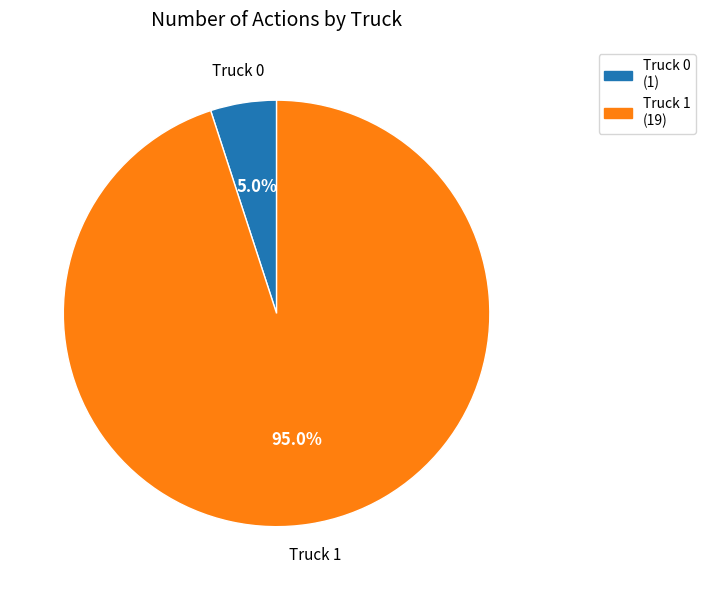

Rank the categories by value from lowest to highest.

Truck 0, Truck 1